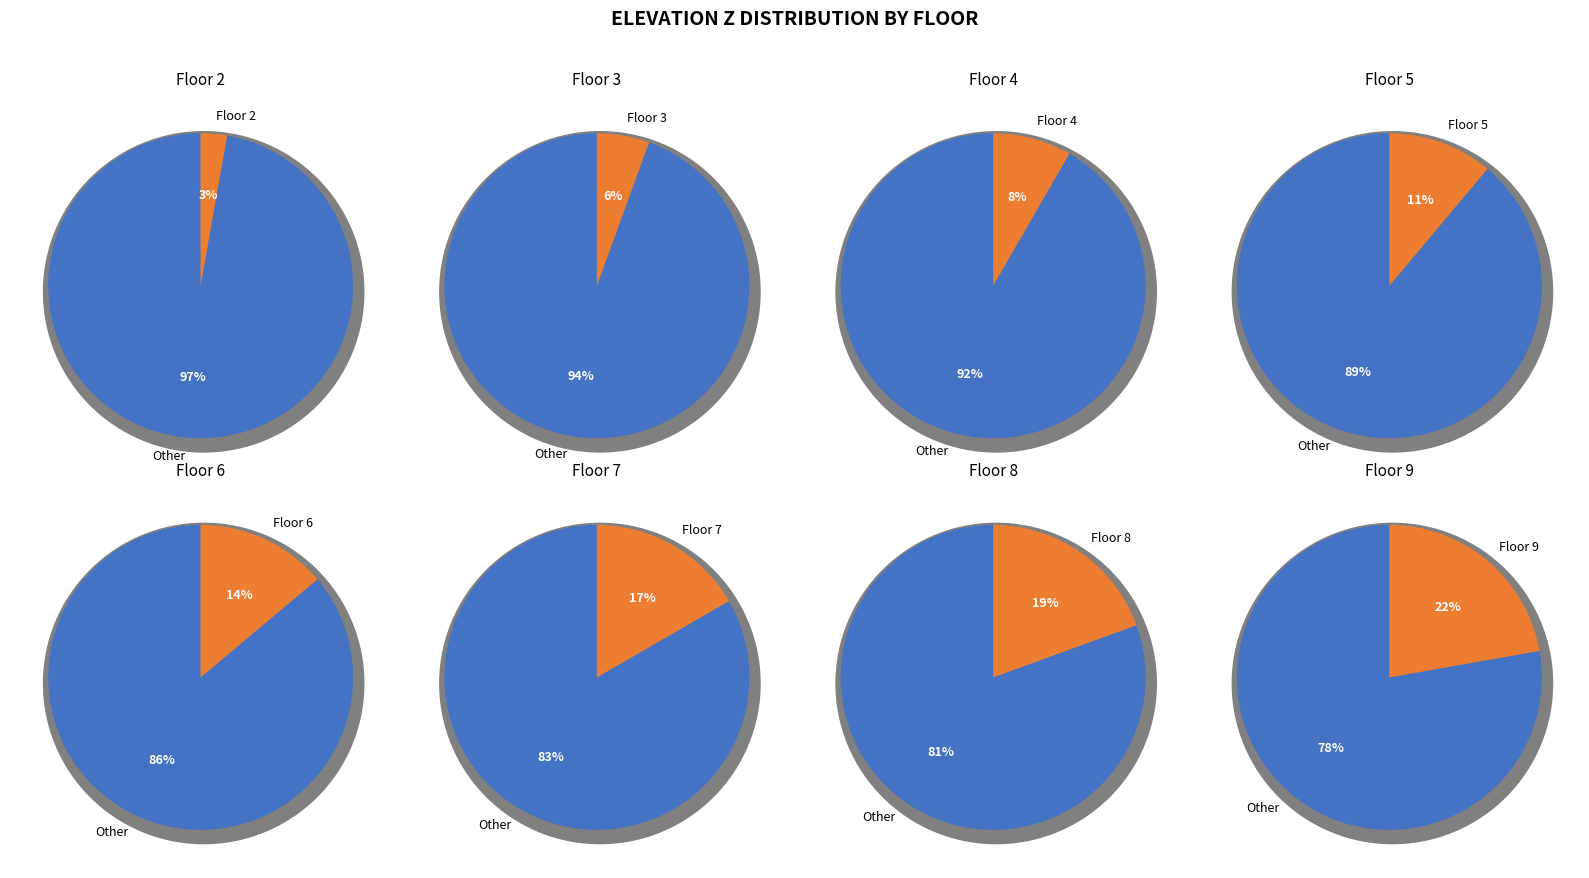

Between Floor 2 and Floor 6, which is larger?

Floor 6